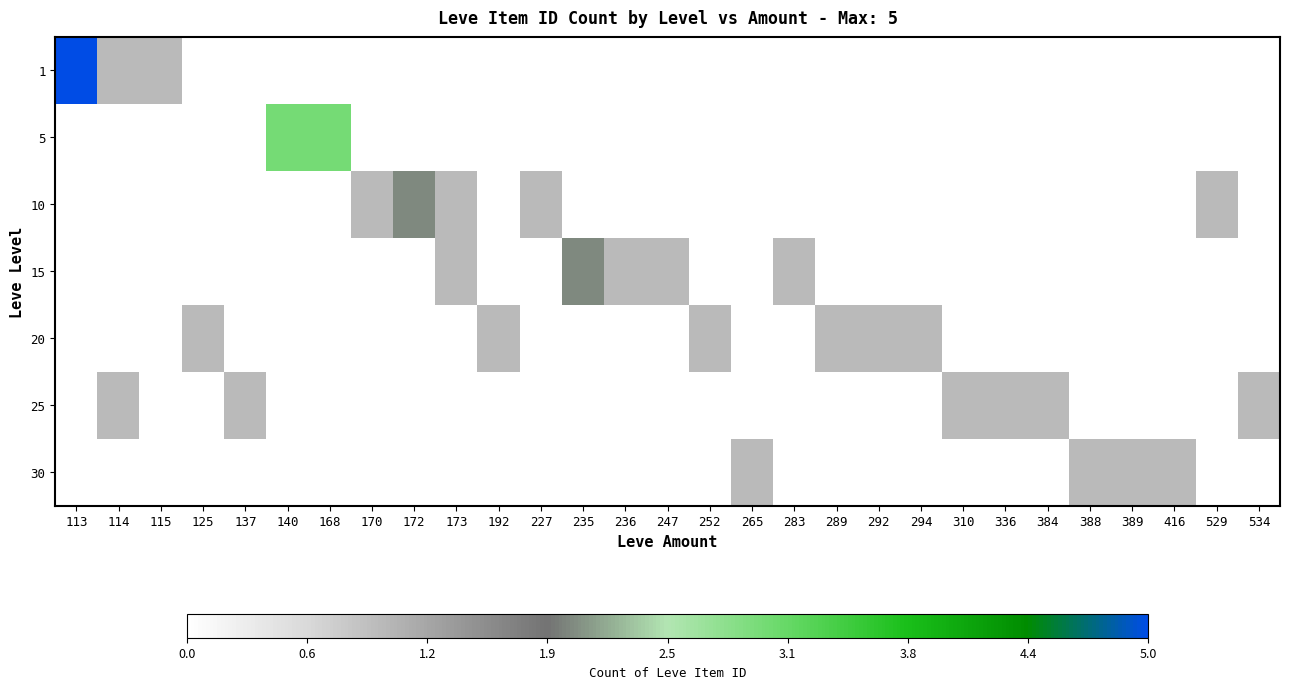

At which category does the chart reach its minimum across all series?

125